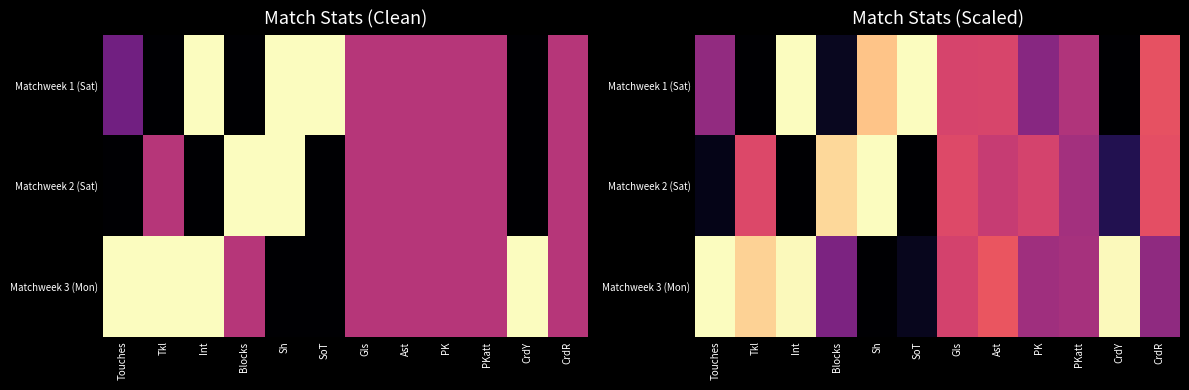

At which label does Matchweek 3 (Mon) reach its peak?

Touches